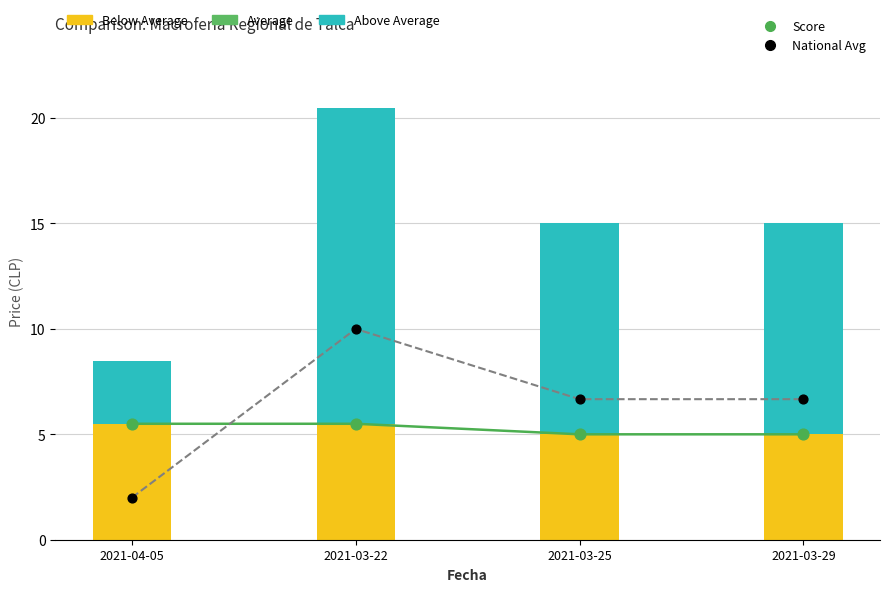

Which series has the largest total across all categories?

Above Average